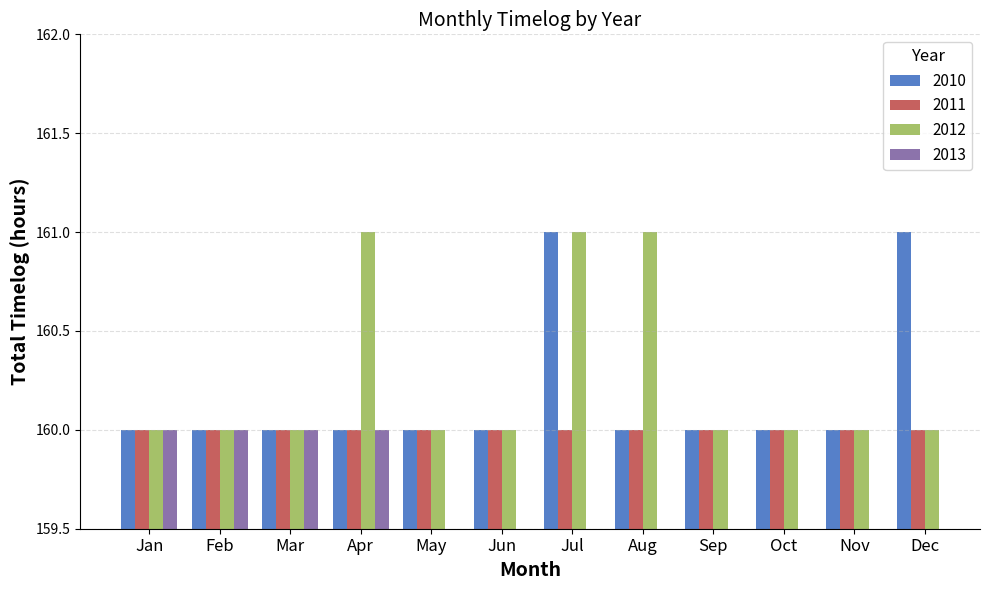

What is the value of the 2010 bar at the 8th from the left?

160